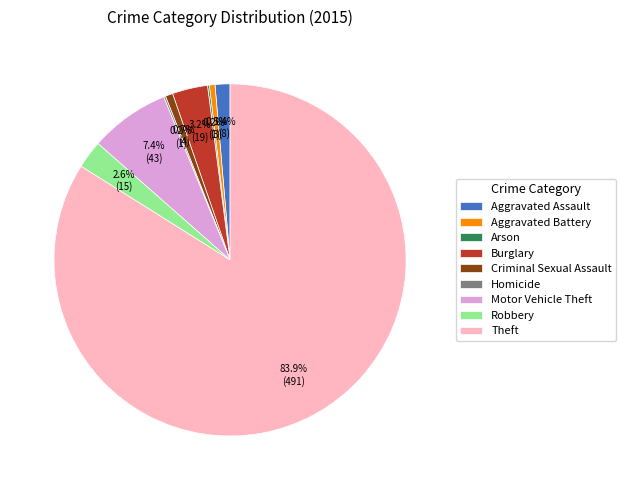

Is there a majority slice in this chart?

Yes